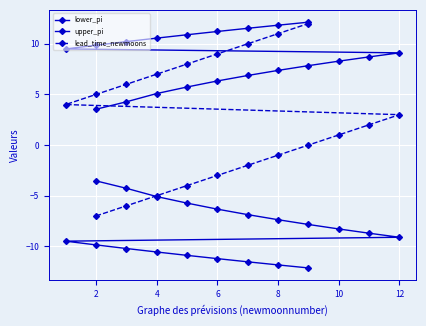

Is it true that lead_time_newmoons equals 7.5 at 2?

False